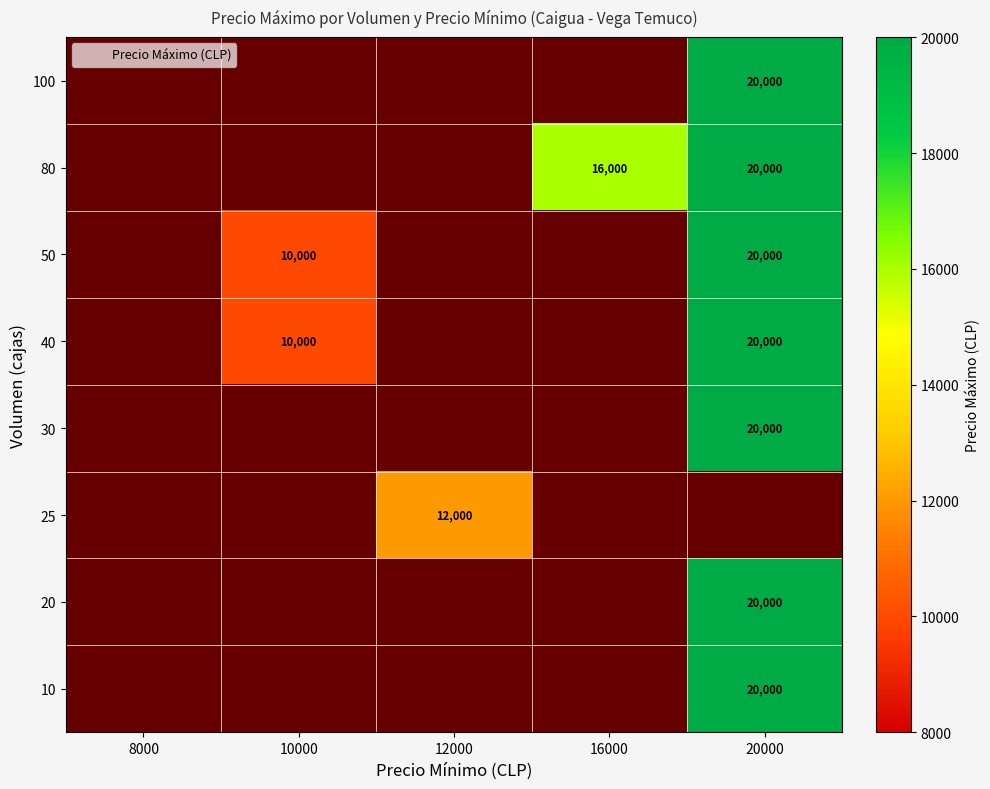

How many distinct data groups are displayed?

8